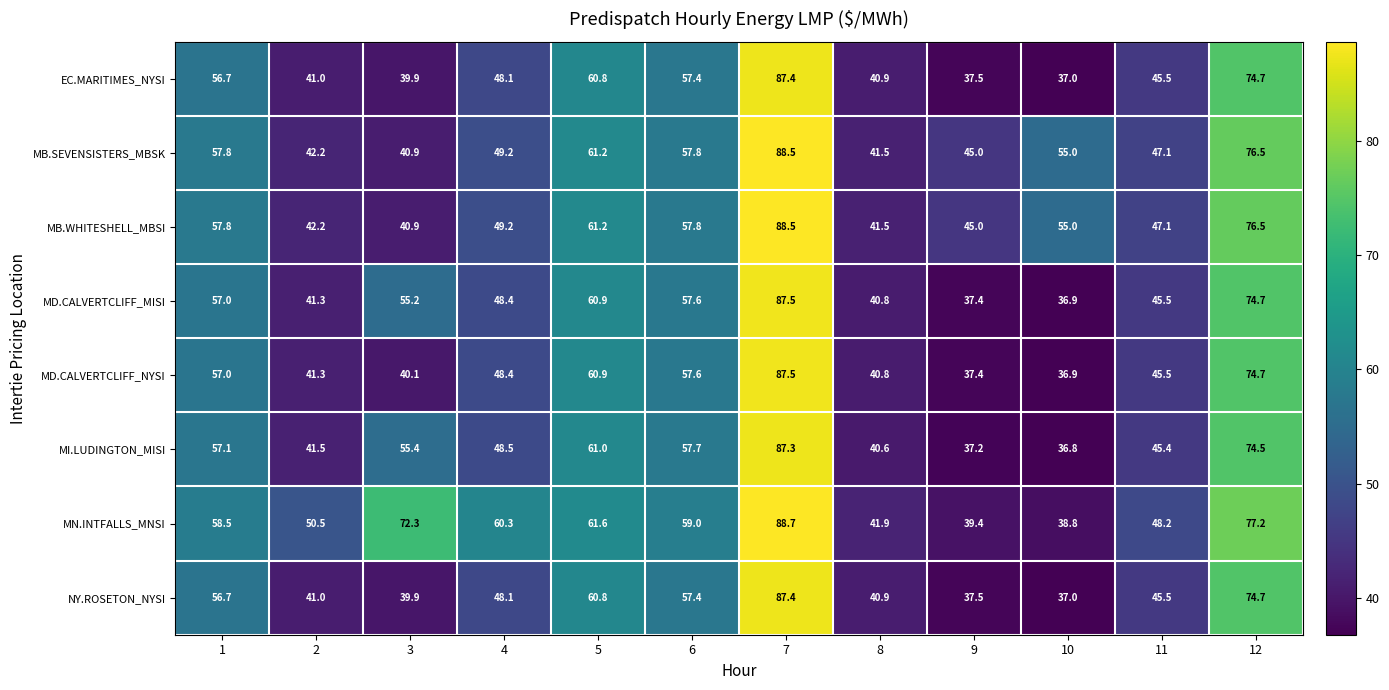

Which series has the largest total across all categories?

MN.INTFALLS_MNSI